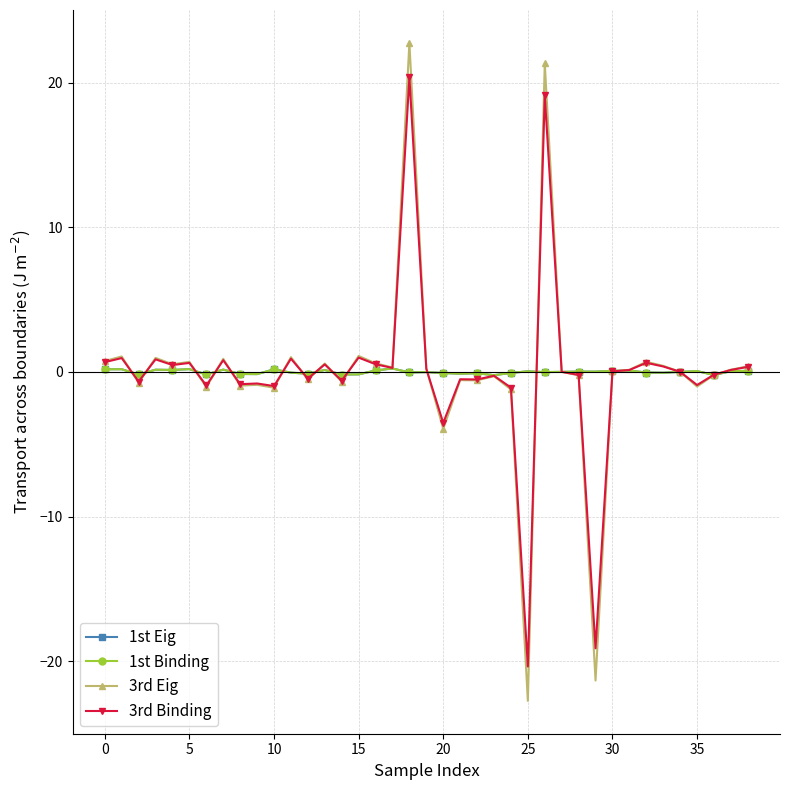

True or false: 1st Binding has more than 0 points higher than both neighbors.

True